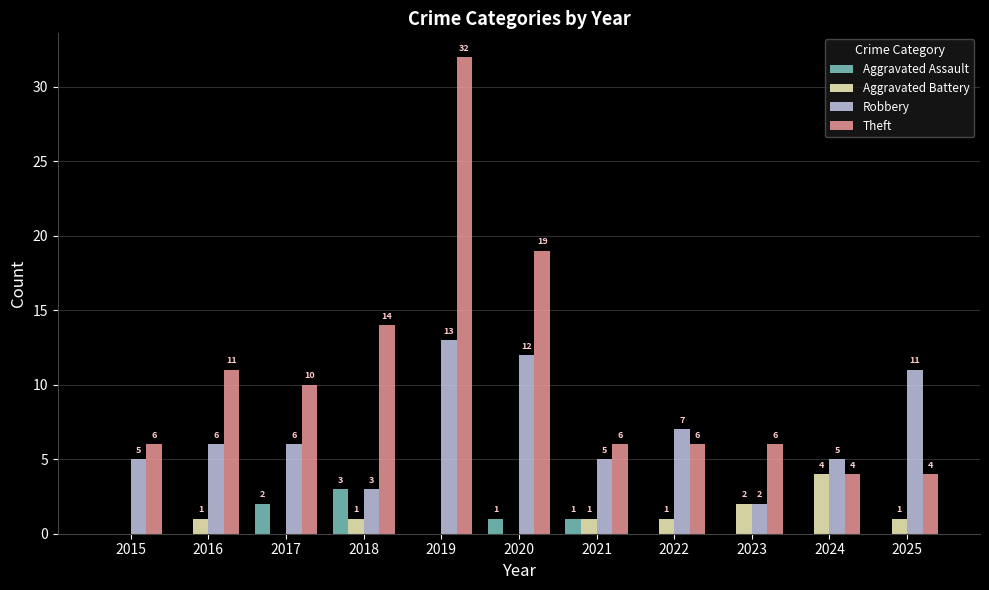

Reading left to right, list all the values displayed in this chart.

Aggravated Assault: 0	0	2	3	0	1	1	0	0	0	0
Aggravated Battery: 0	1	0	1	0	0	1	1	2	4	1
Robbery: 5	6	6	3	13	12	5	7	2	5	11
Theft: 6	11	10	14	32	19	6	6	6	4	4